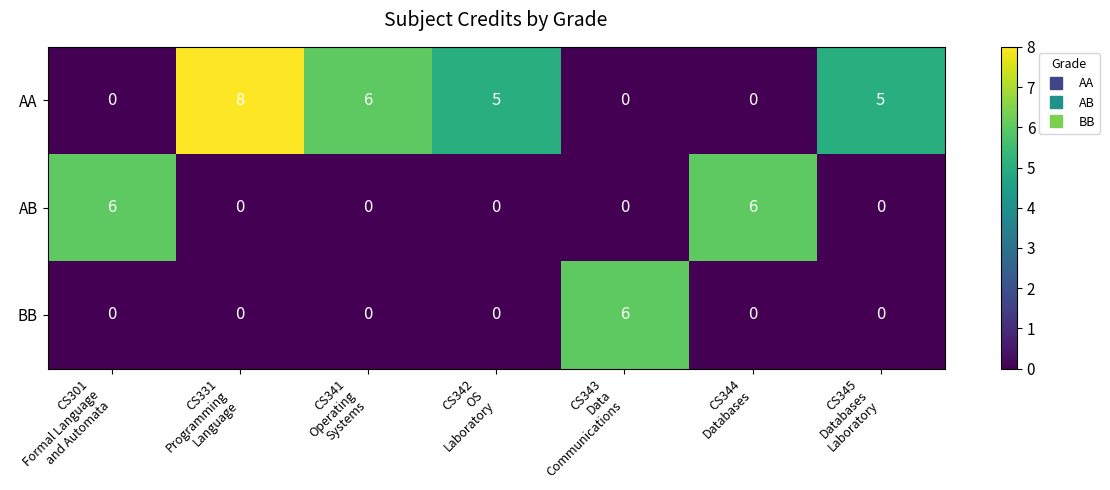

List the series in order of their overall mean, lowest first.

BB, AB, AA